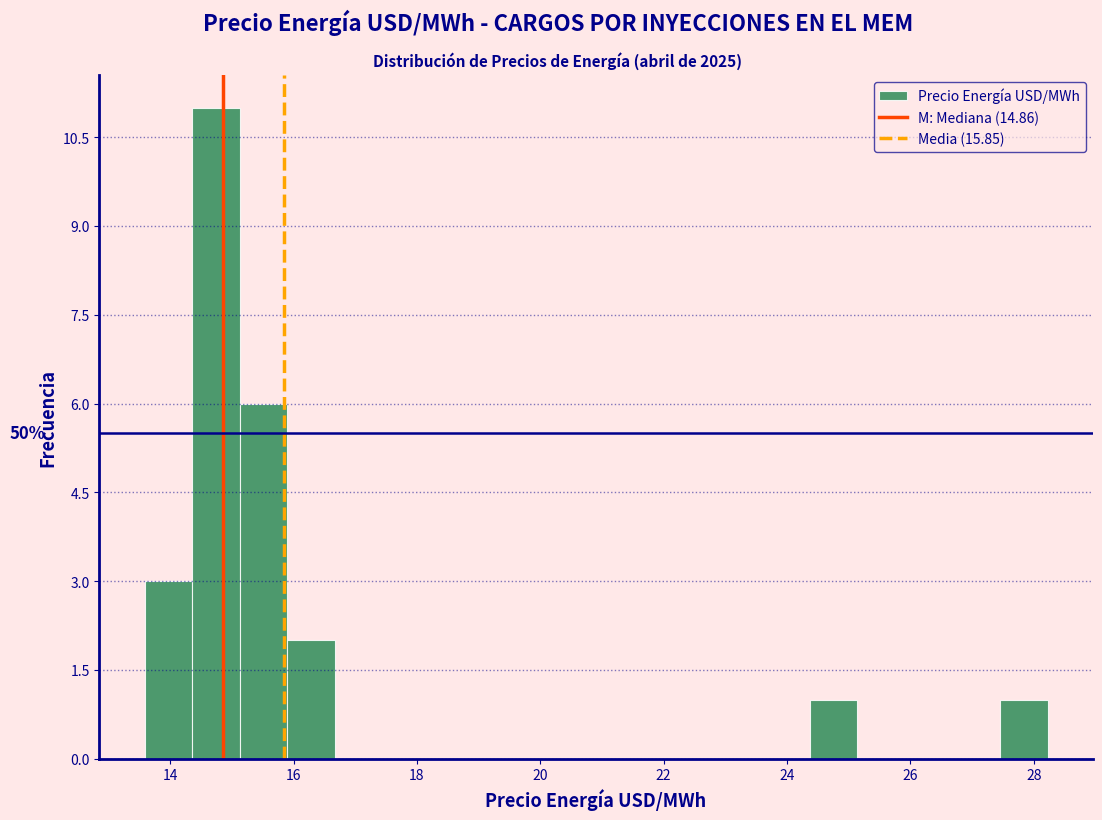

Read against the x-axis, roughly where is the centre of the tallest bar?

14.8